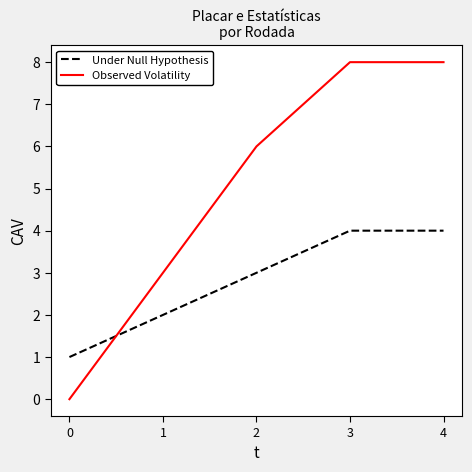

True or false: Observed Volatility and Under Null Hypothesis intersect in this chart.

True